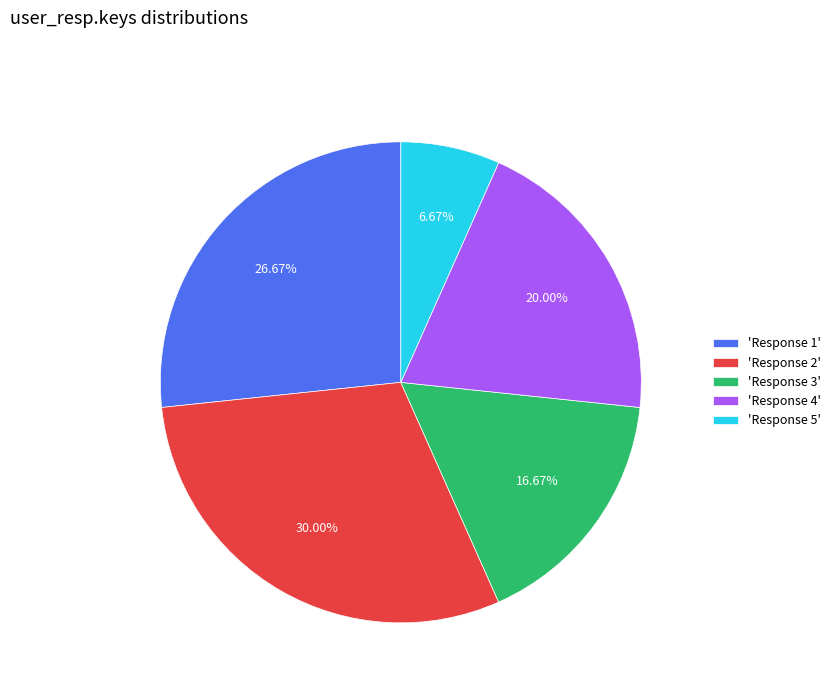

What is the ratio of the value at 'Response 3' to the value at 'Response 2'?

0.6